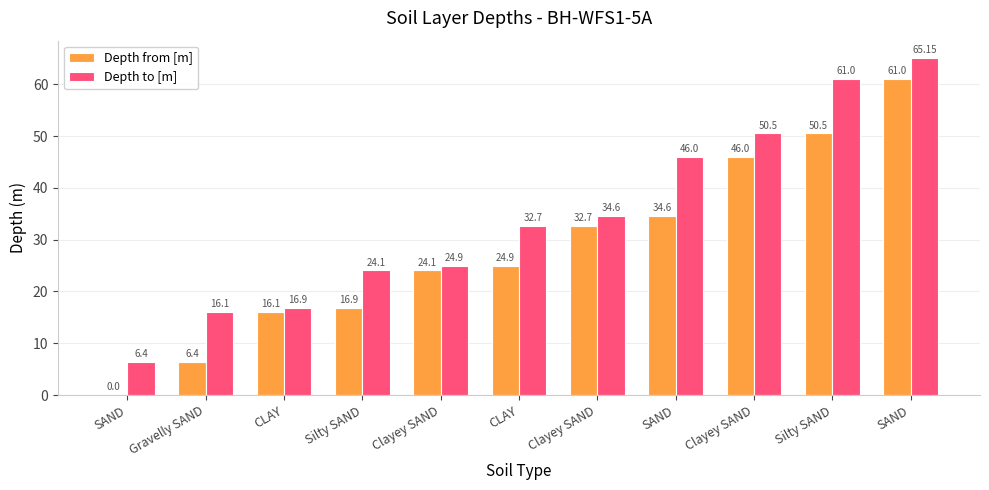

At CLAY, list the series in order from smallest to largest.

Depth from [m], Depth to [m]